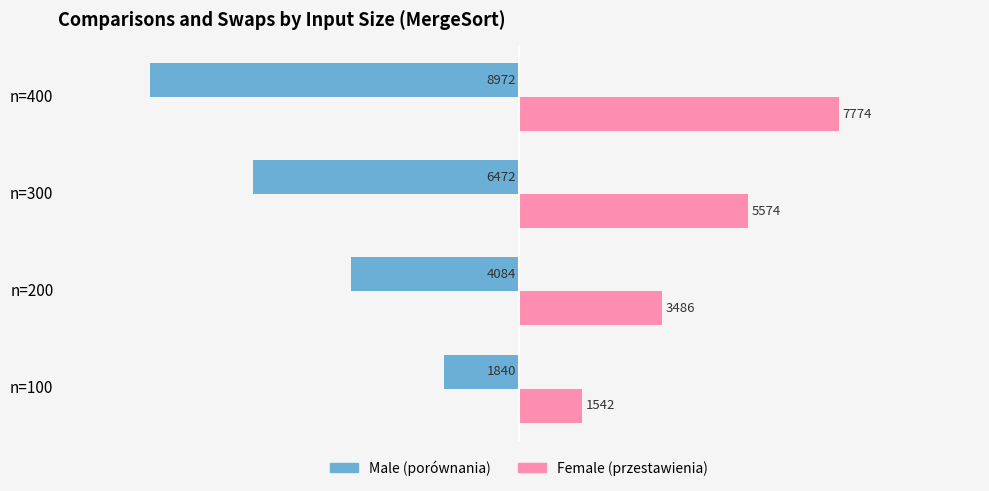

What are all the series names shown in the legend?

Male (porównania), Female (przestawienia)